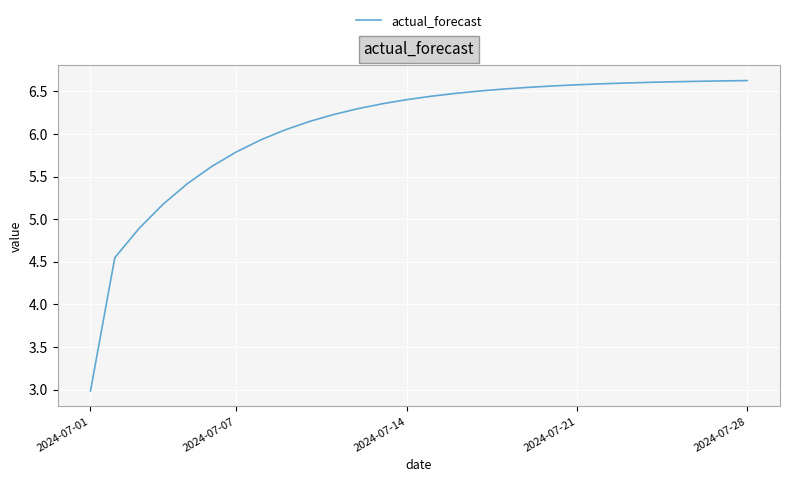

What is the smallest value displayed?

3.0